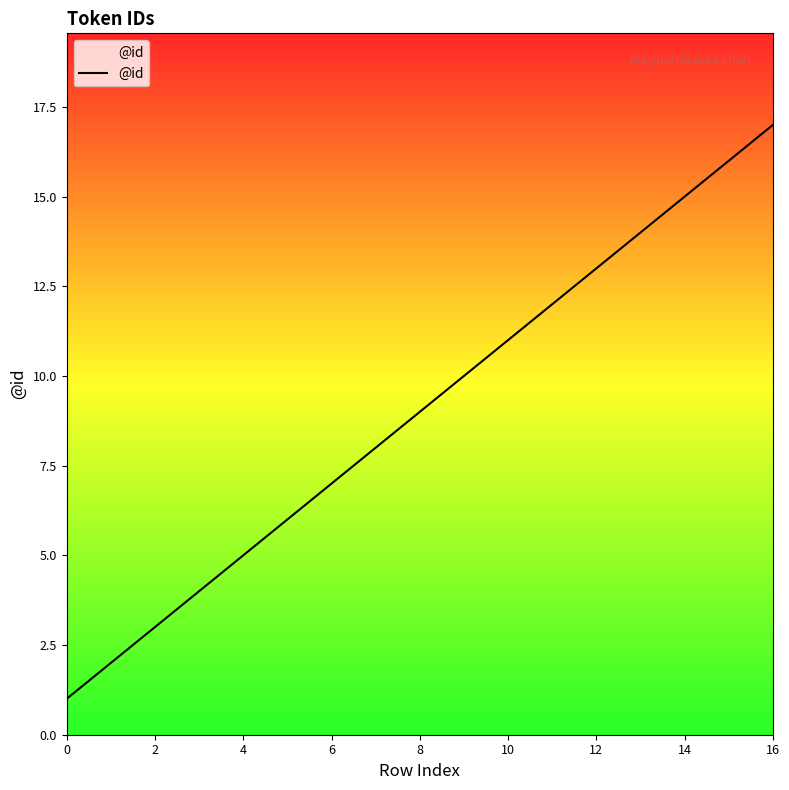

What is the greatest value displayed?

17